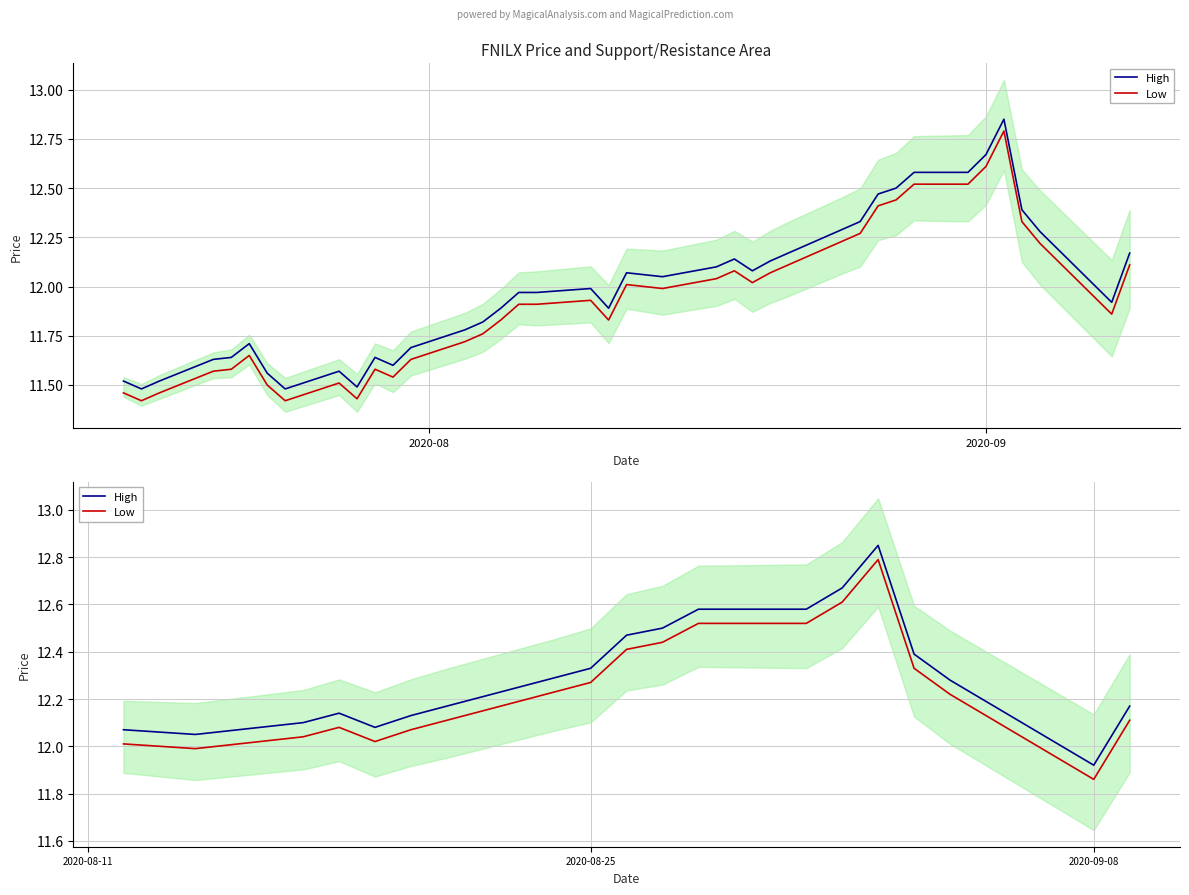

Which series has the widest spread of values?

High